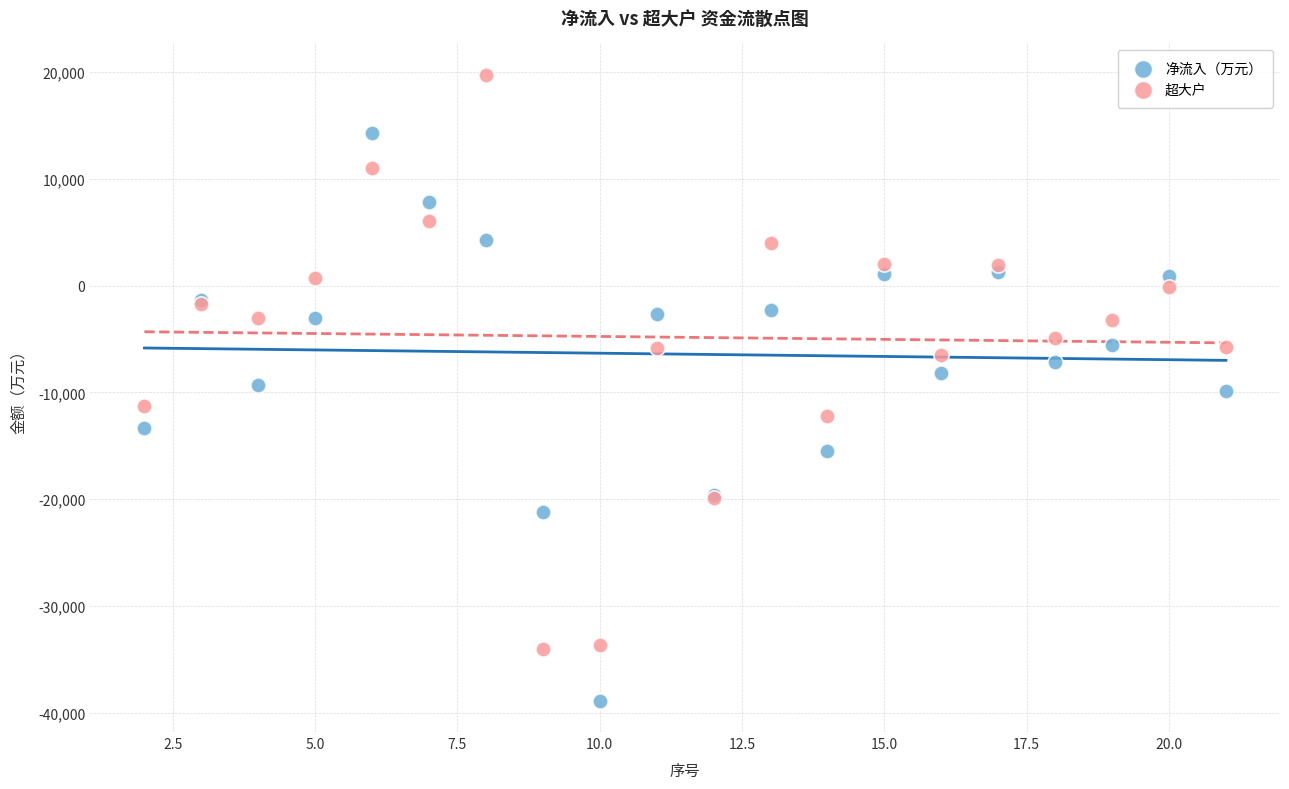

Which series contains the highest Y value?

超大户